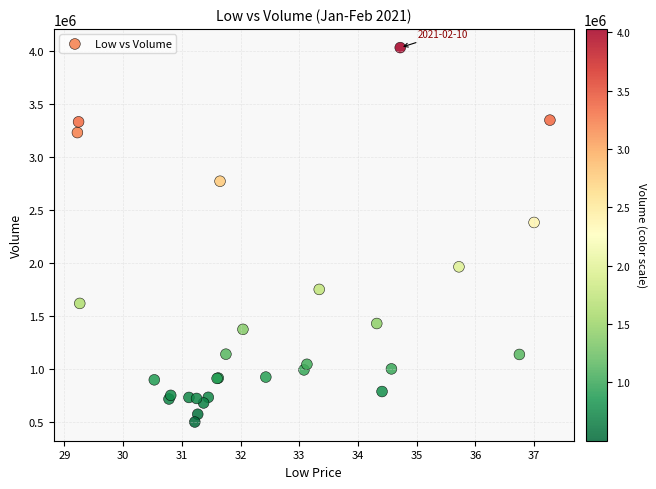

What Y value in the scatter plot is closest to 2264500?

2380700